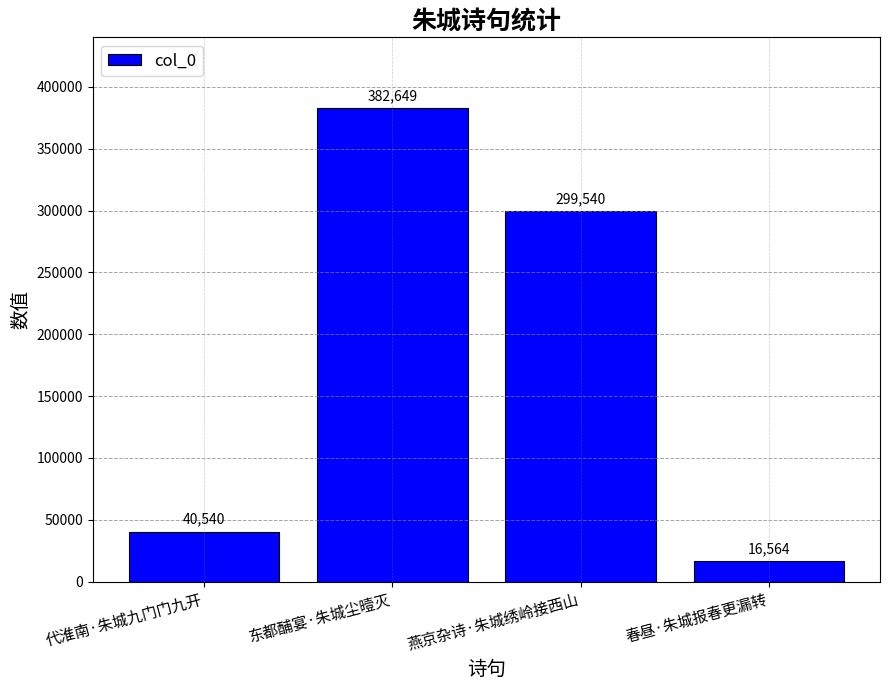

How many bars are there in total?

4